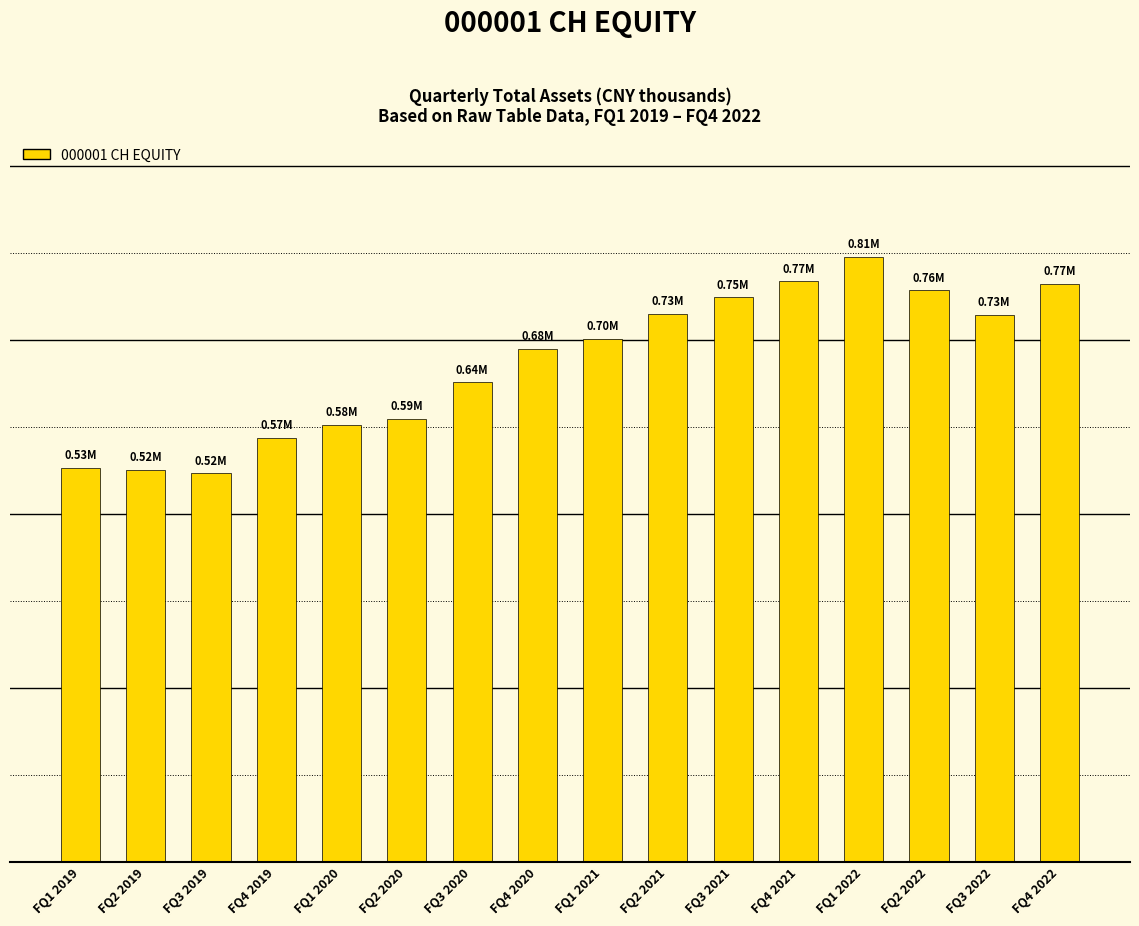

Rank the categories by value from highest to lowest.

FQ1 2022, FQ4 2021, FQ4 2022, FQ2 2022, FQ3 2021, FQ2 2021, FQ3 2022, FQ1 2021, FQ4 2020, FQ3 2020, FQ2 2020, FQ1 2020, FQ4 2019, FQ1 2019, FQ2 2019, FQ3 2019